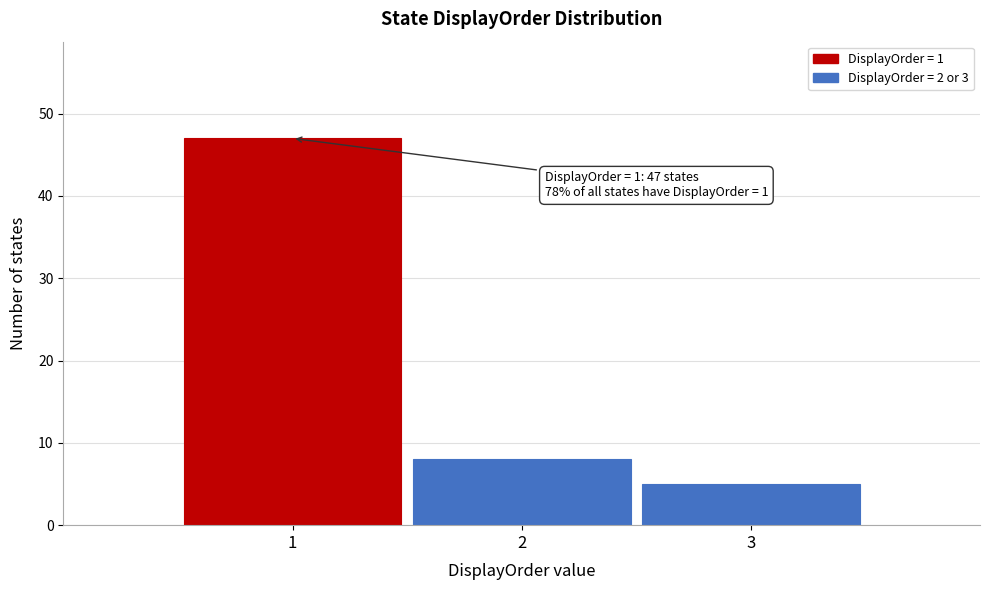

Reading left to right, extract all data points from this chart.

1=47	2=8	3=5